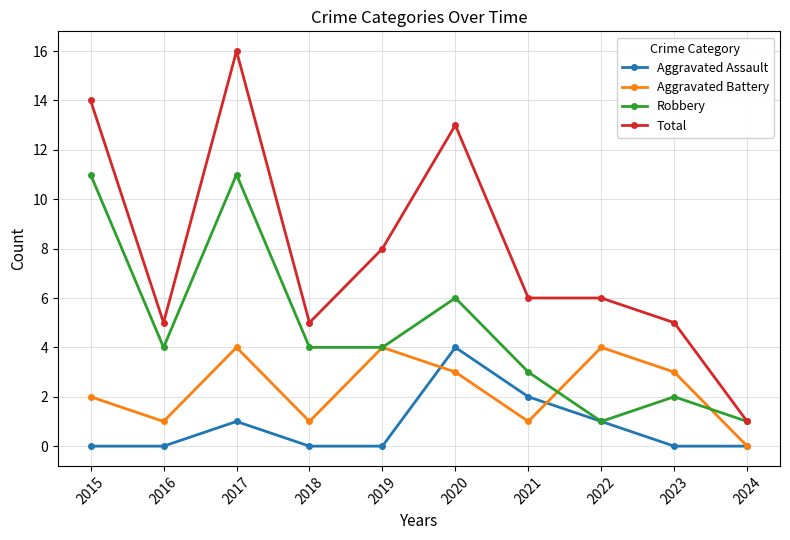

In Aggravated Battery, how many points are higher than both neighbors (excluding endpoints)?

3